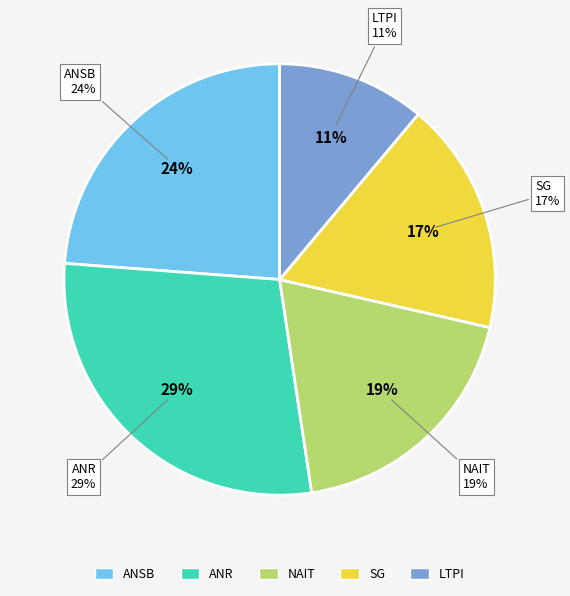

Is there a majority slice in this chart?

No